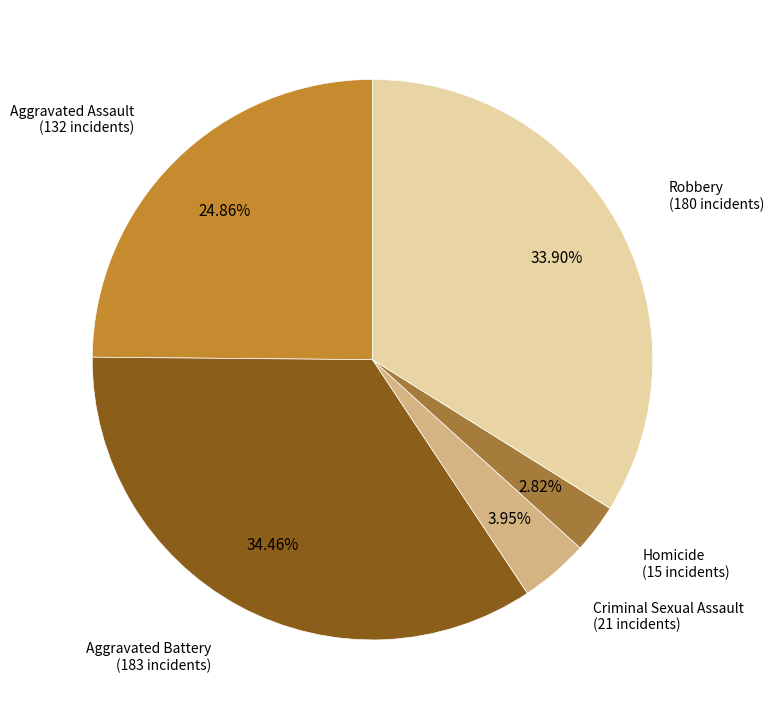

Do Aggravated Battery and Aggravated Assault together represent more than half of the pie?

Yes